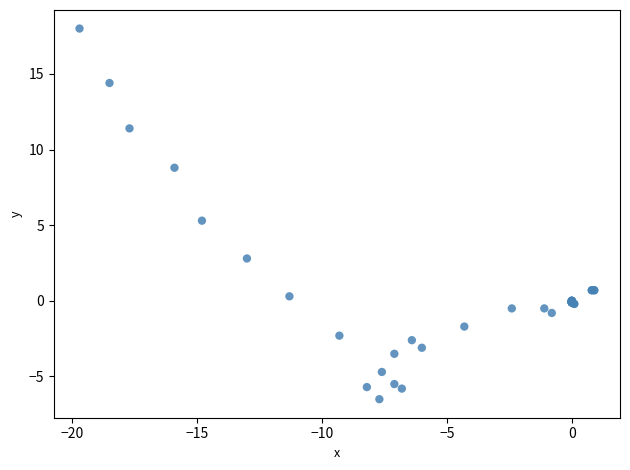

What Y value in the scatter plot is closest to 5?

5.3